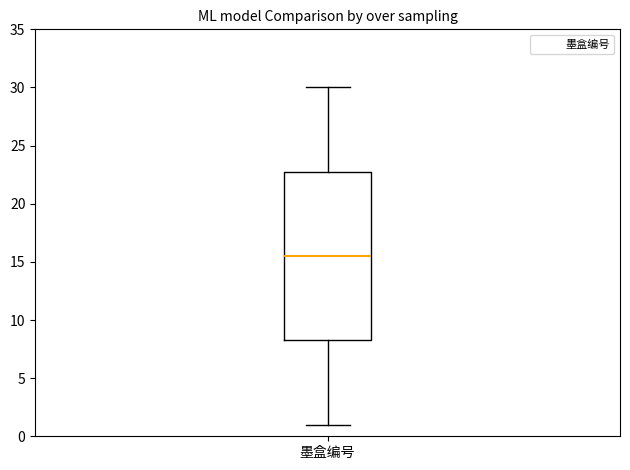

Read this box plot against the y-axis: the position of the median line, the range covered by the box, and the ends of both whiskers. The values are not printed on the chart, so give them approximately, as read against the axis.

median 15.5, box 8.5 to 23.0, whiskers 1.0 to 30.0